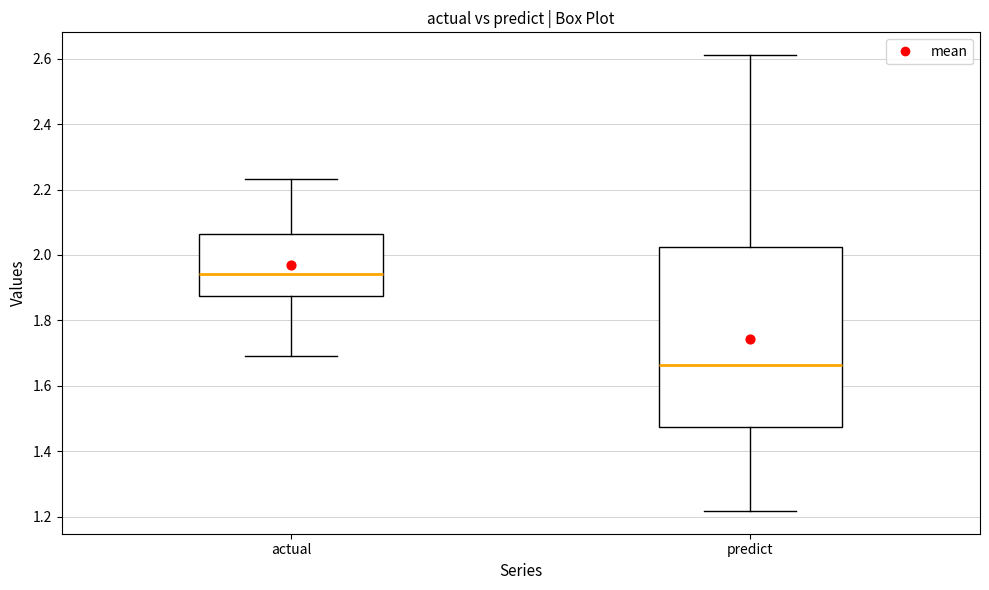

Reading left to right, read every box against the y-axis: the position of its median line, the range the box covers, and the ends of its whiskers. The values are not printed on the chart, so give them approximately, as read against the axis.

actual: median 1.94, box 1.88 to 2.06, whiskers 1.70 to 2.24
predict: median 1.66, box 1.48 to 2.02, whiskers 1.22 to 2.62